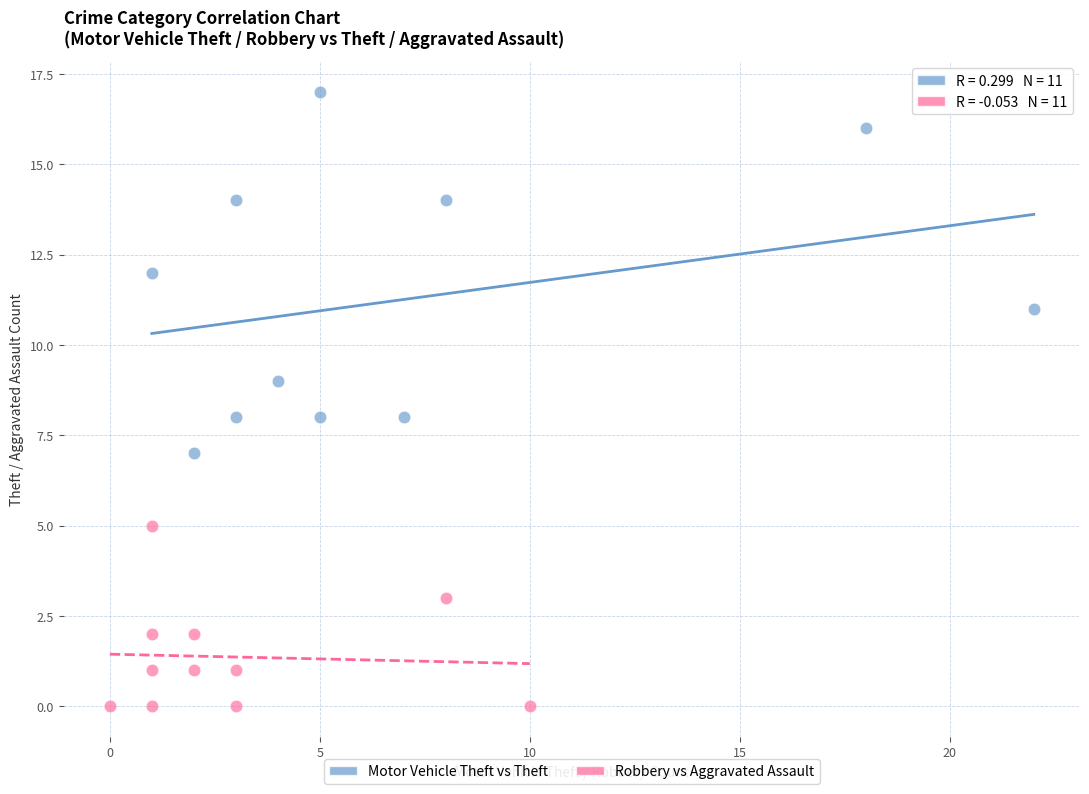

Which series contains the lowest Y value?

Robbery vs Aggravated Assault